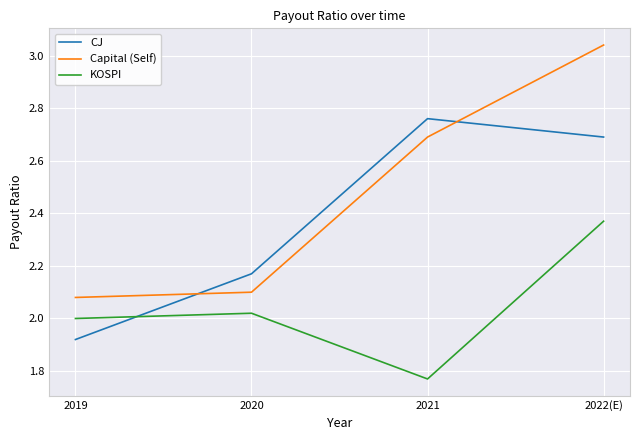

What is the difference between the CJ values at 2020 and 2022(E)?

0.5